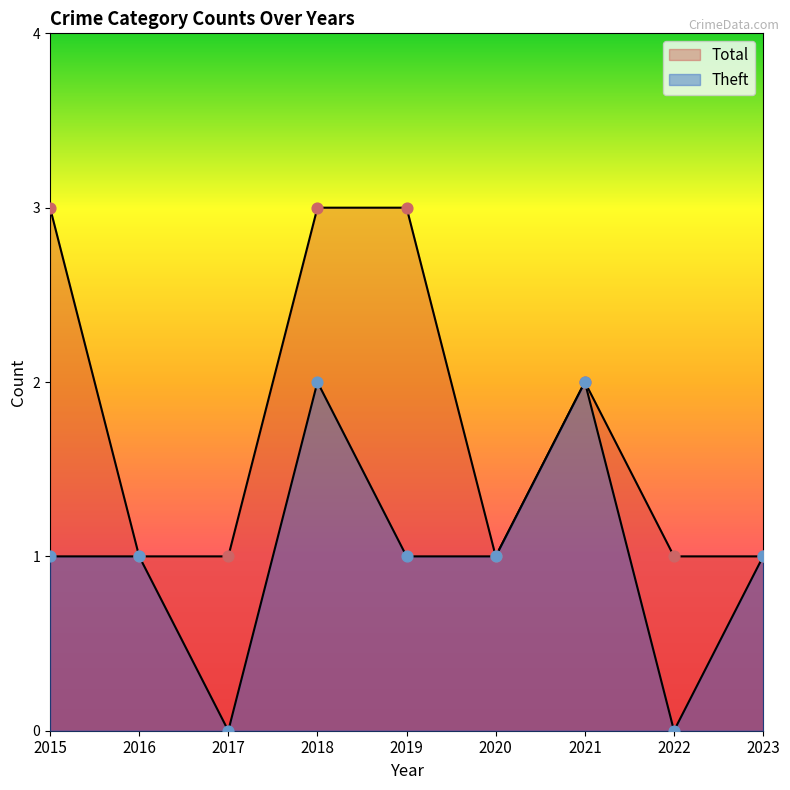

Which series has the largest total across all categories?

Total